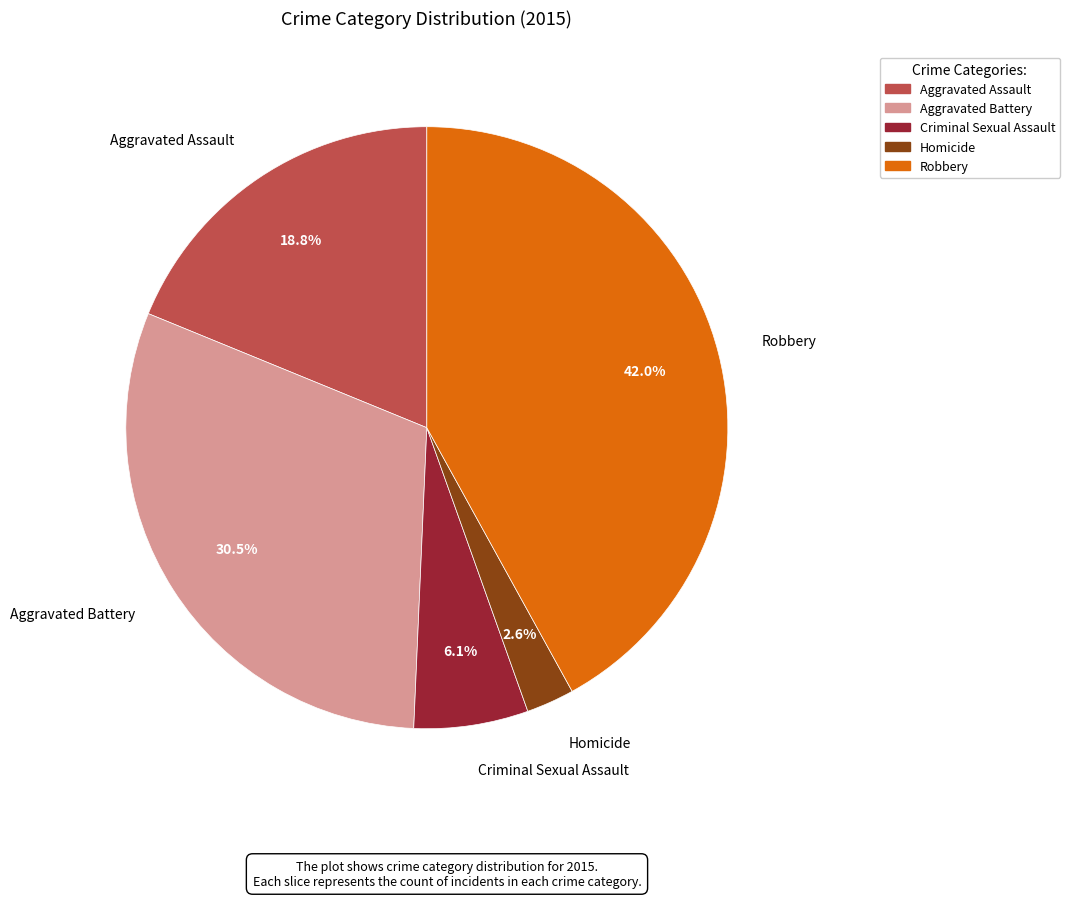

To the nearest percent, what portion does Criminal Sexual Assault represent?

6%